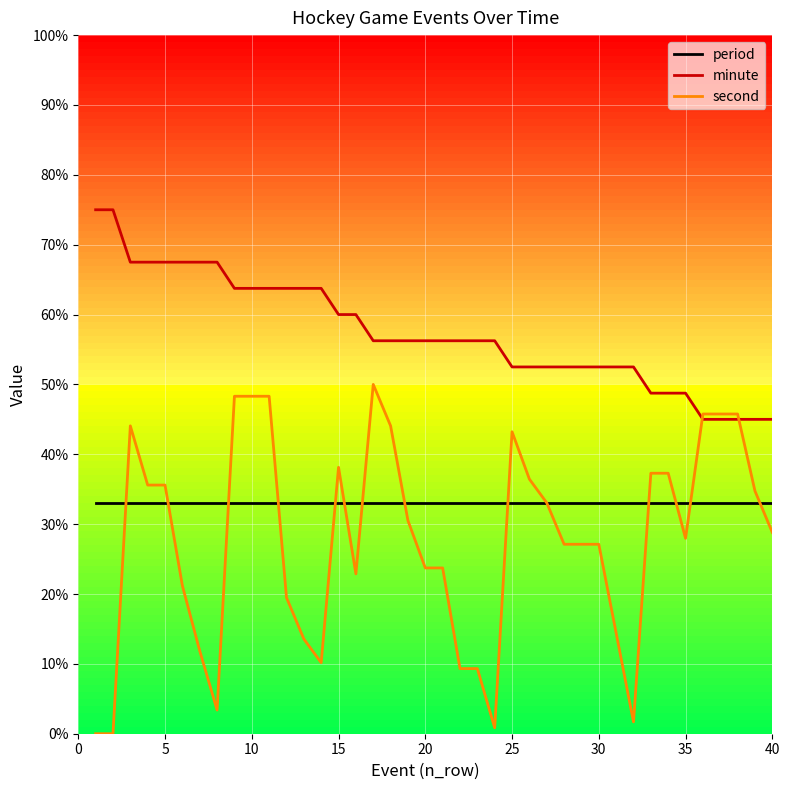

List the series in order of their peak value, highest first.

minute, second, period